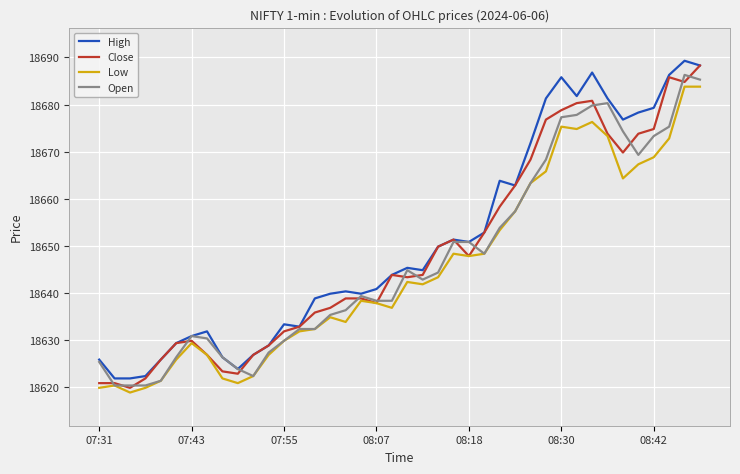

Rank the series by their average value, from highest to lowest.

High, Close, Open, Low